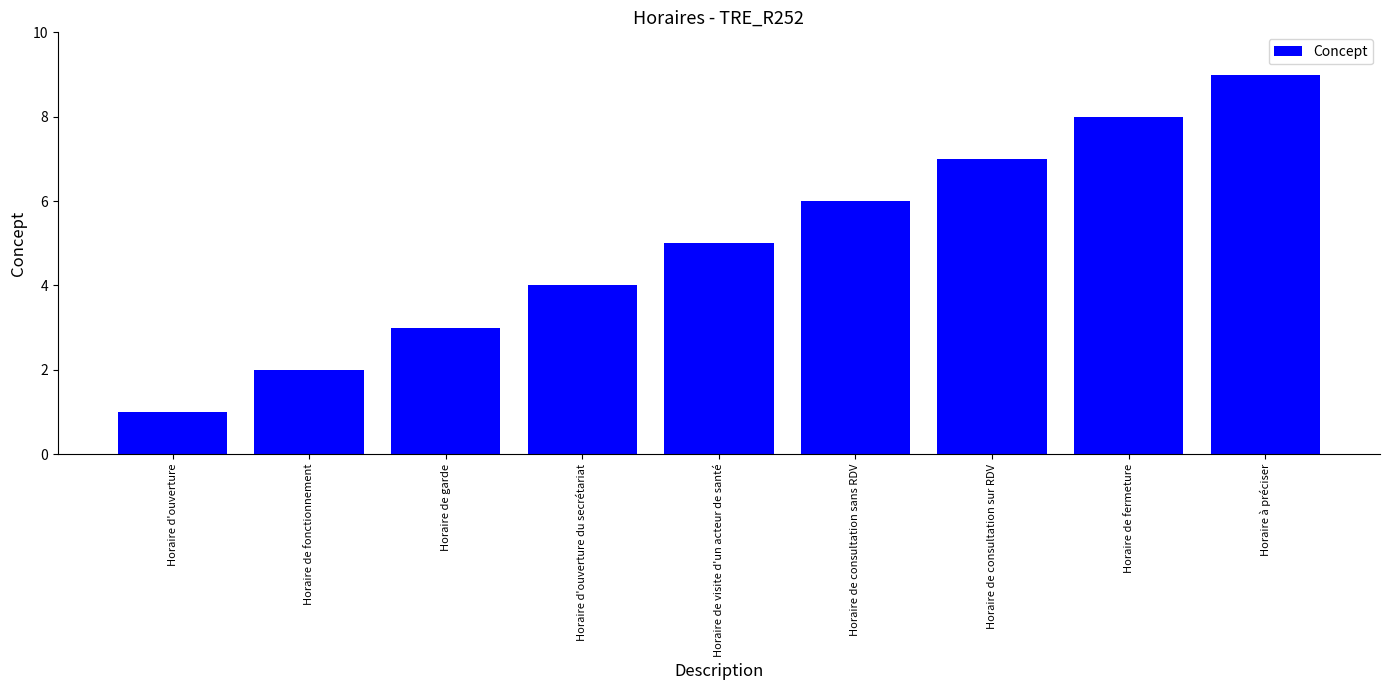

Rank the categories by value from highest to lowest.

Horaire à préciser, Horaire de fermeture, Horaire de consultation sur RDV, Horaire de consultation sans RDV, Horaire de visite d'un acteur de santé, Horaire d'ouverture du secrétariat, Horaire de garde, Horaire de fonctionnement, Horaire d'ouverture